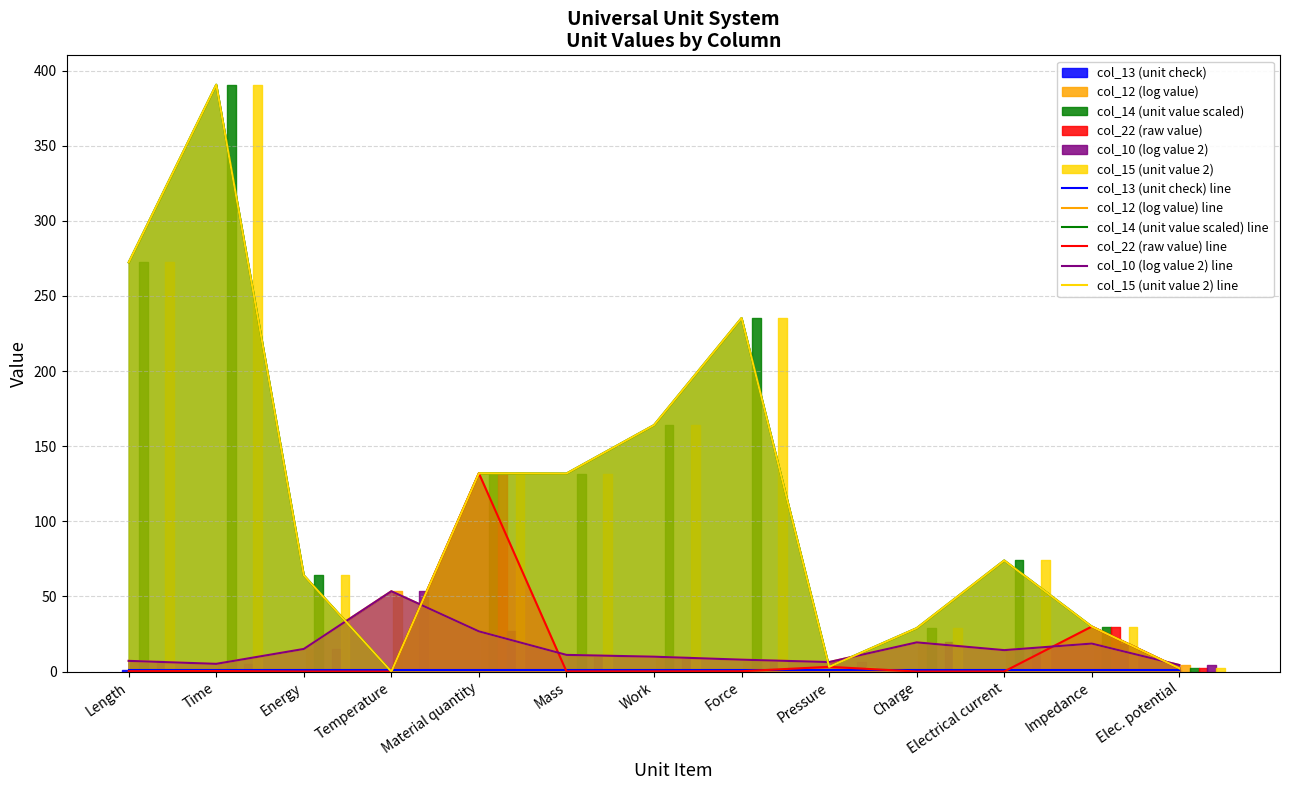

At which label does col_22 (raw value) line reach its minimum?

Temperature